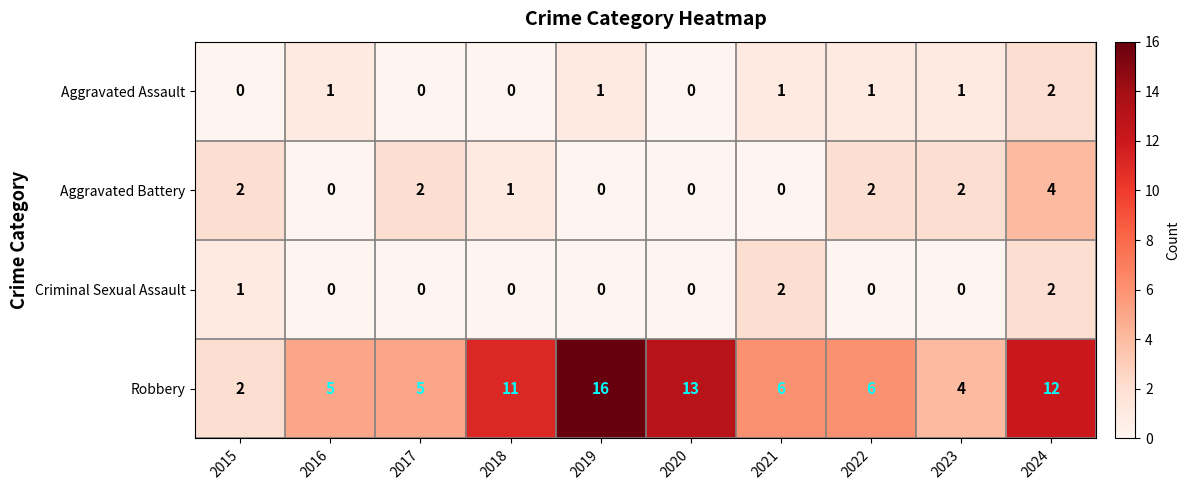

Is it true that Aggravated Assault equals 0 at 2017?

True